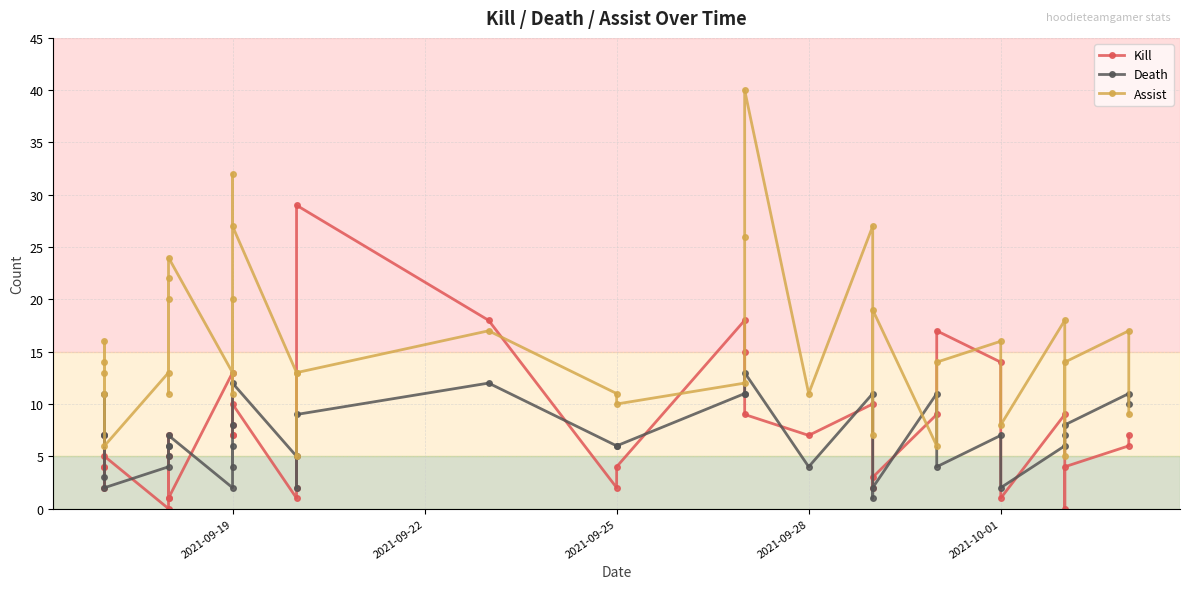

Between 2021-09-22 and 24, which series saw the biggest shift?

Kill